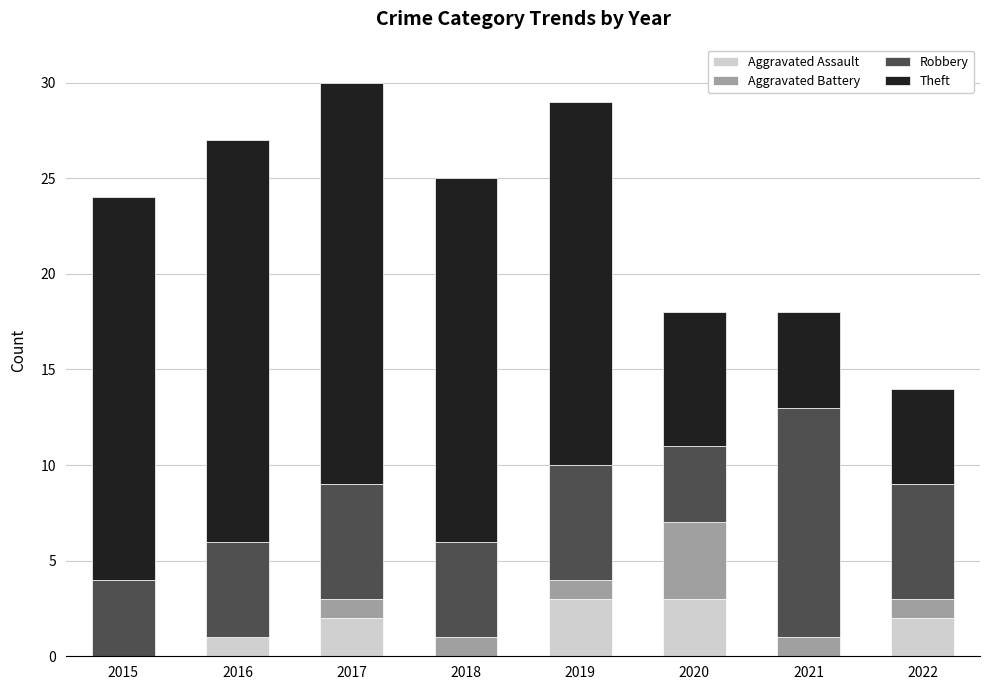

Are the bars horizontal?

No